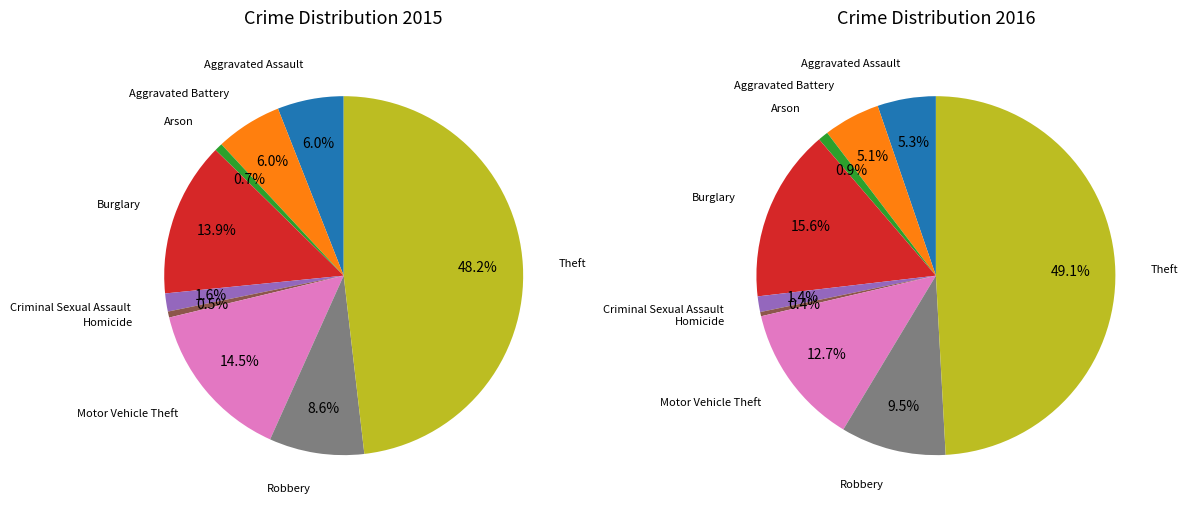

To the nearest percent, what portion does 4 represent?

1%